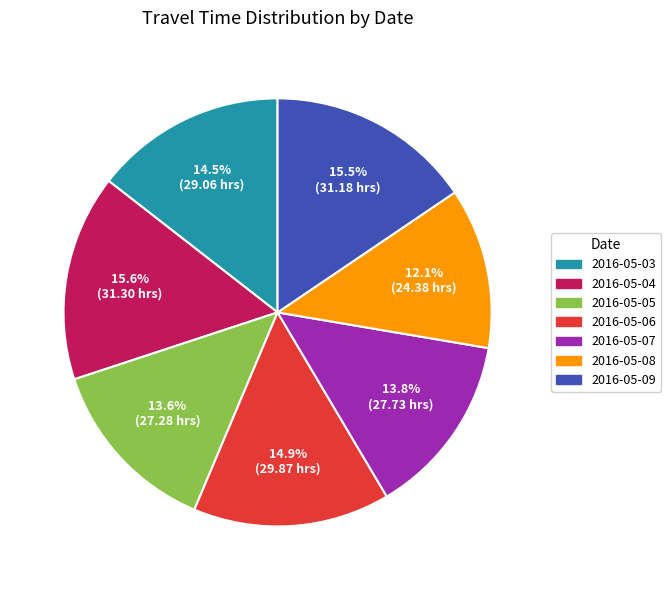

What is the smallest slice in the pie chart?

2016-05-08